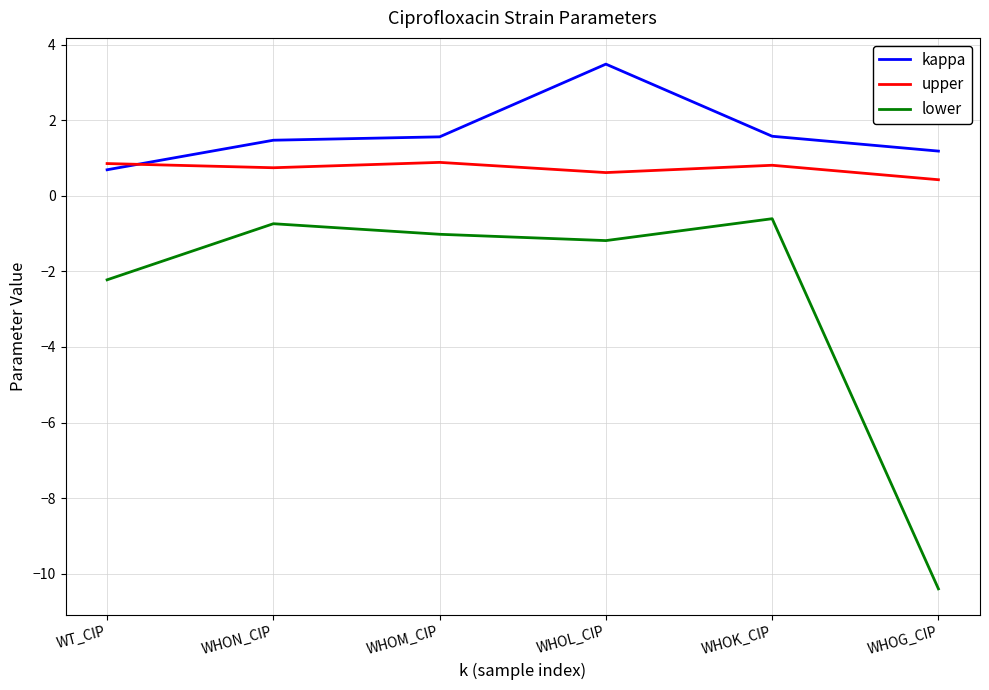

What is the greatest value displayed?

3.5